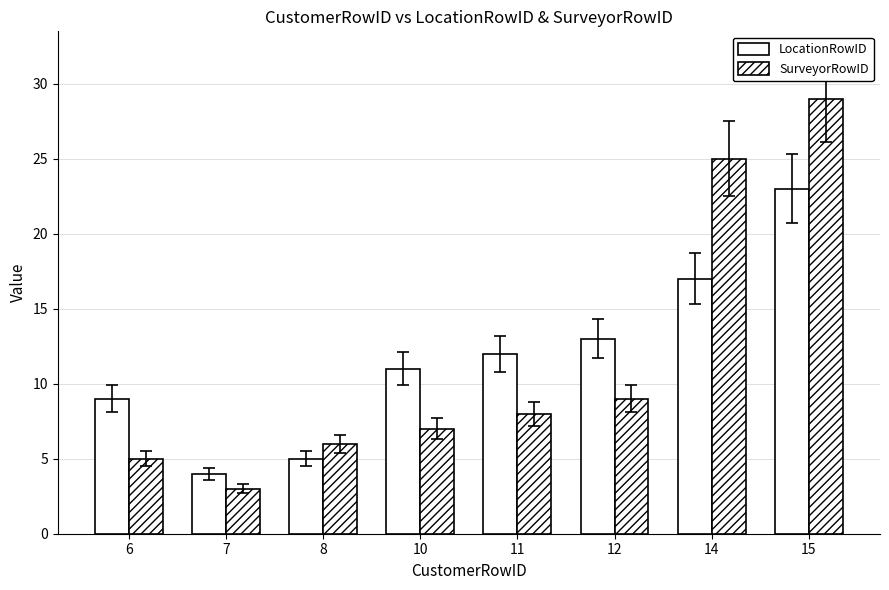

At how many categories does at least one series exceed 27?

1